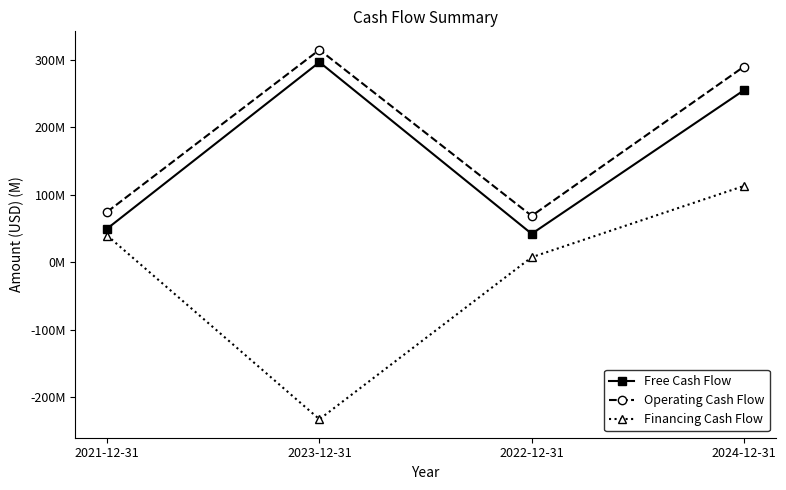

Is this an area chart (filled region under the line)?

No